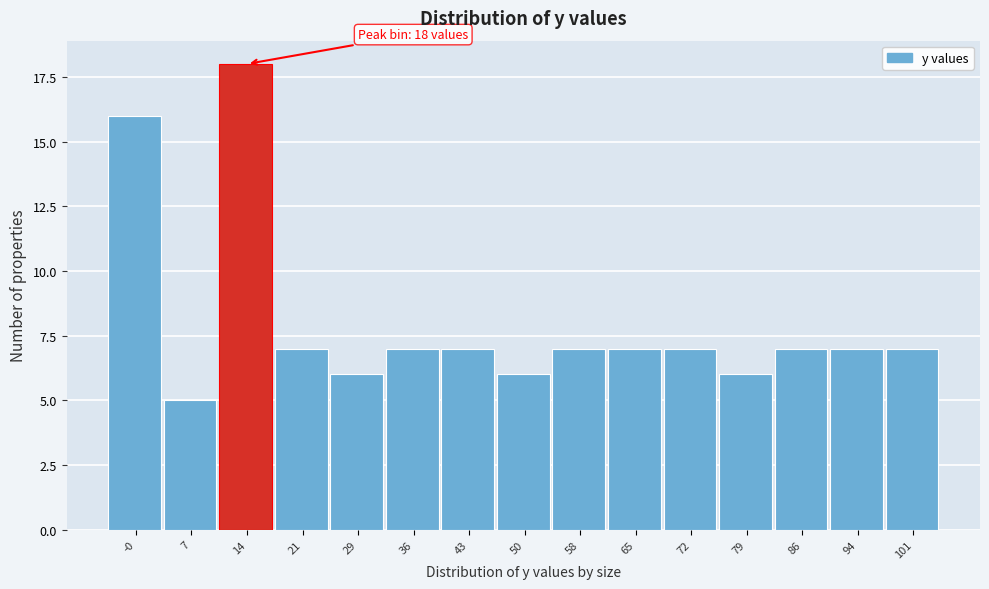

Reading left to right, list all the values displayed in this chart.

16	5	18	7	6	7	7	6	7	7	7	6	7	7	7